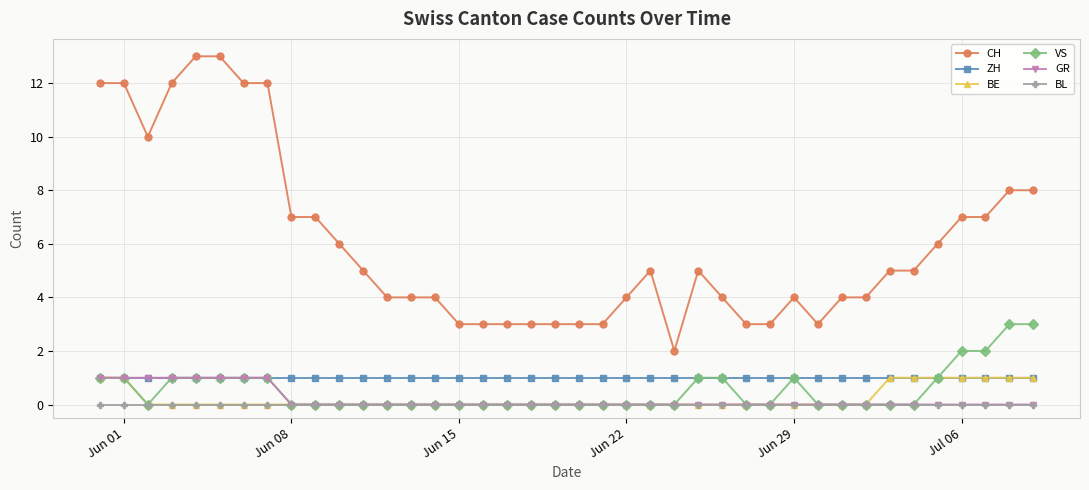

Which series has the widest spread of values?

CH